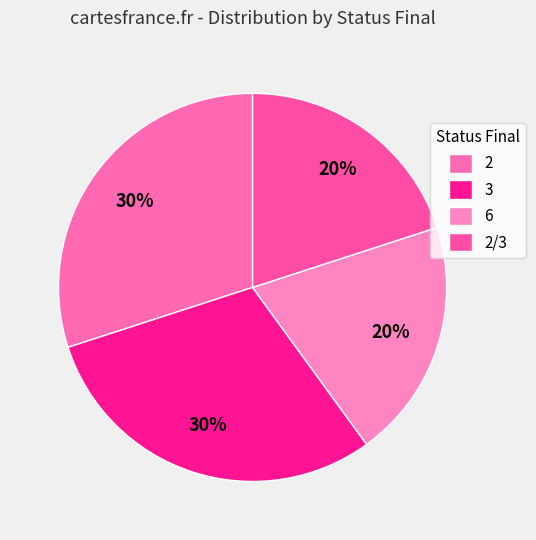

True or false: 6 accounts for 20% of the total.

True